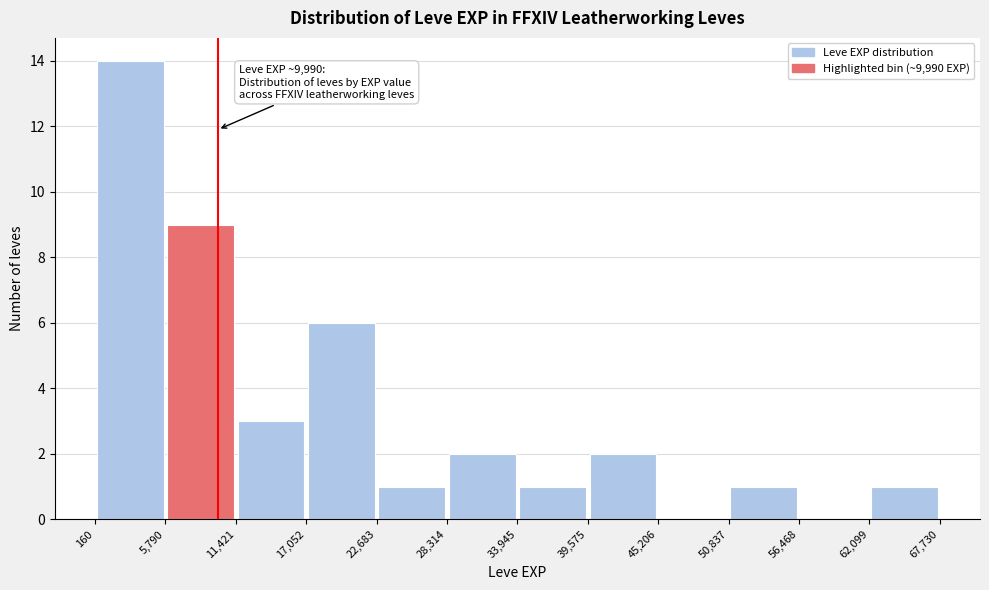

Which range on the x-axis has the tallest bar?

160 to 5,790